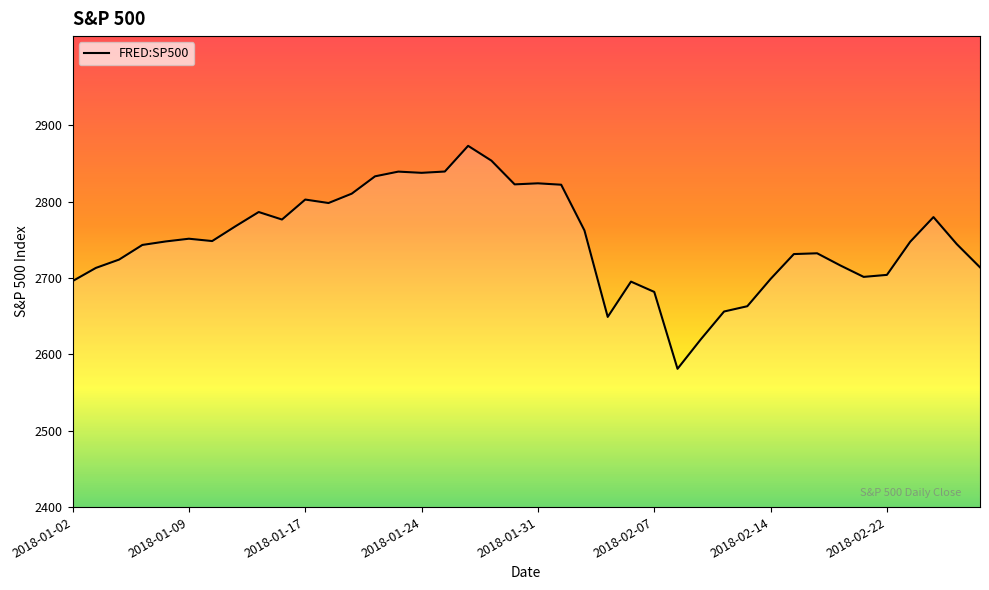

How many lines are shown in the chart?

1